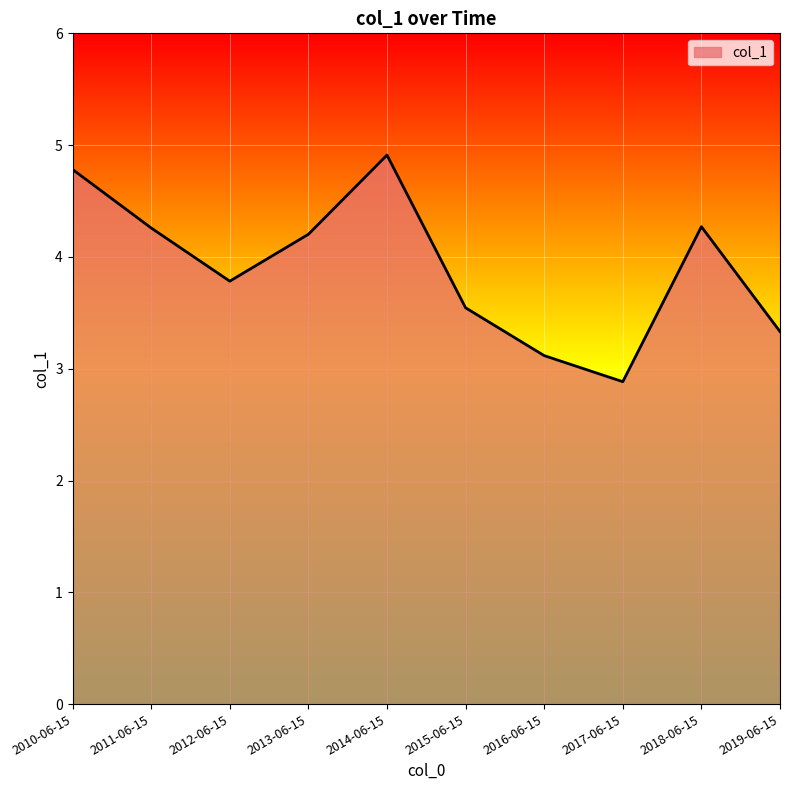

What is the difference between the maximum and minimum values?

2.0